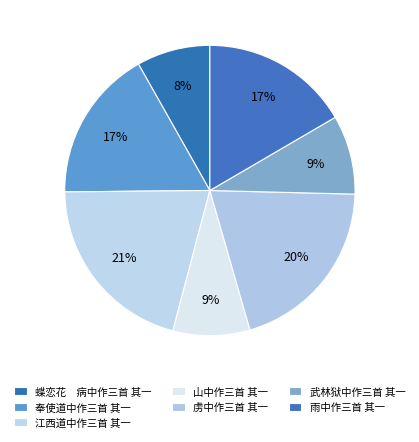

How many segments does this pie chart have?

7